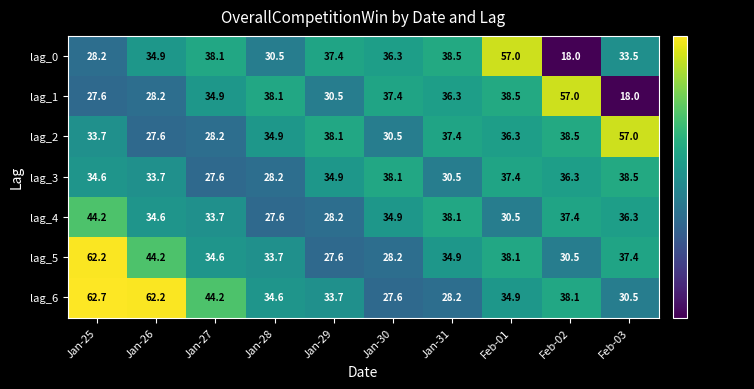

What is the difference between the lag_6 values at Jan-29 and Jan-27?

10.5